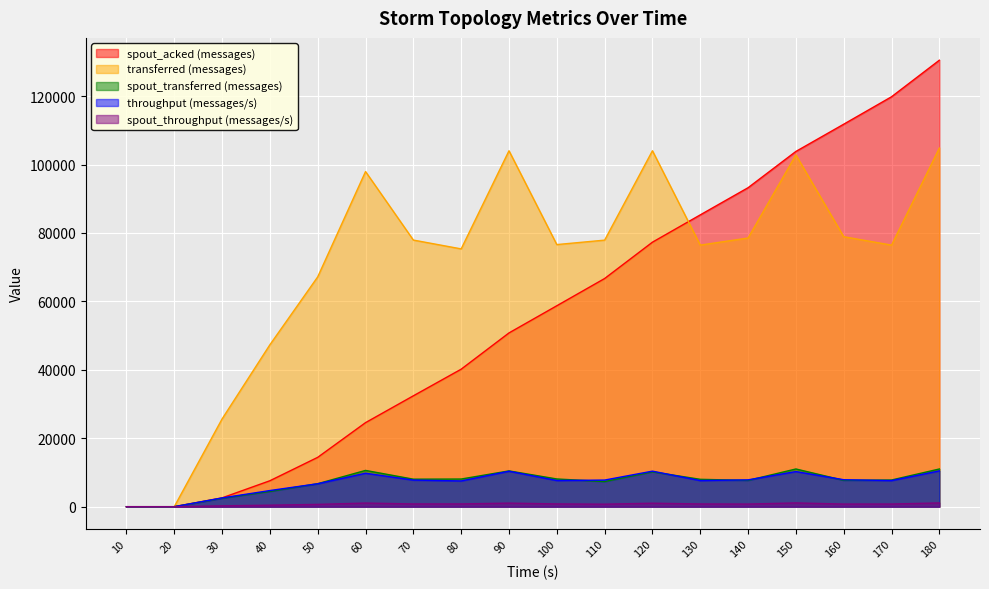

True or false: throughput (messages/s) has a value of 3151 at 90.

False